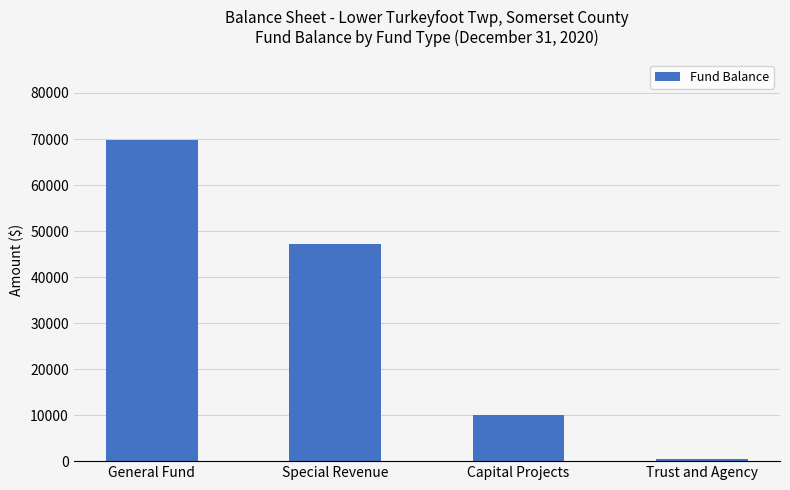

Approximately how many times larger is the value at Special Revenue compared to Trust and Agency?

88.0